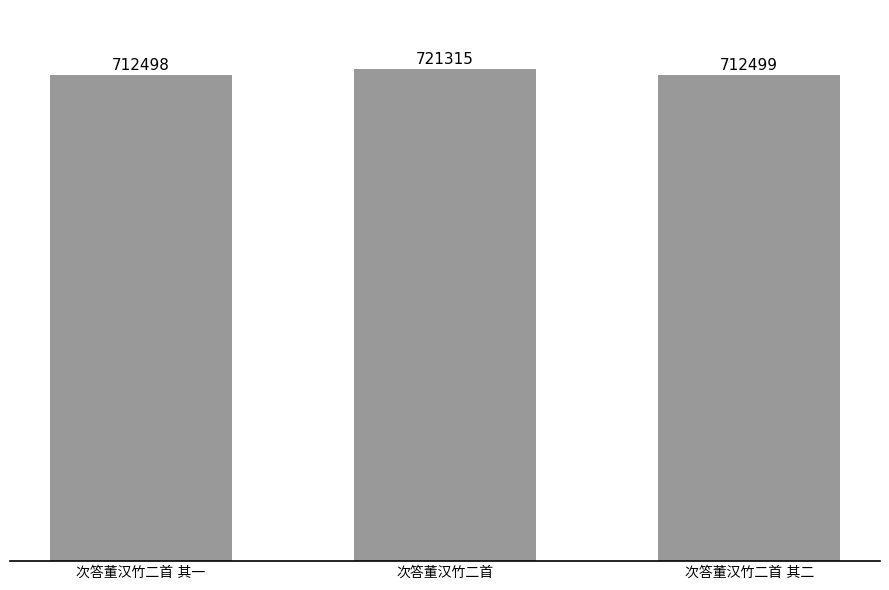

What is the greatest value displayed?

721315